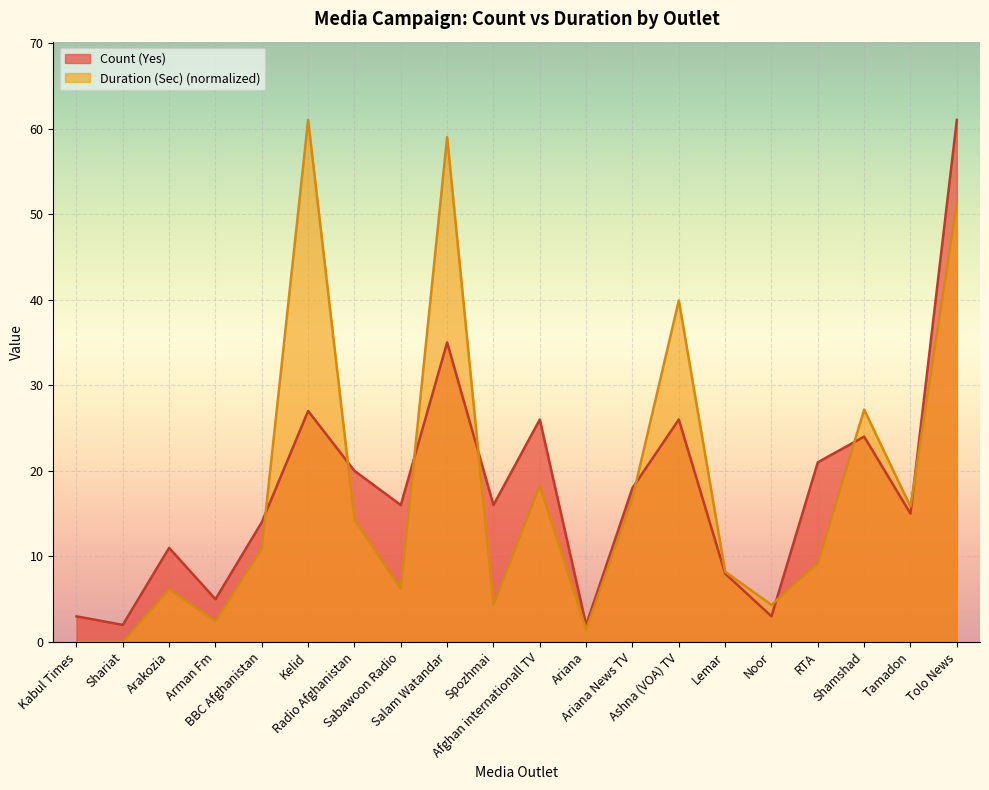

Between Sabawoon Radio and Ariana, which is larger?

Sabawoon Radio